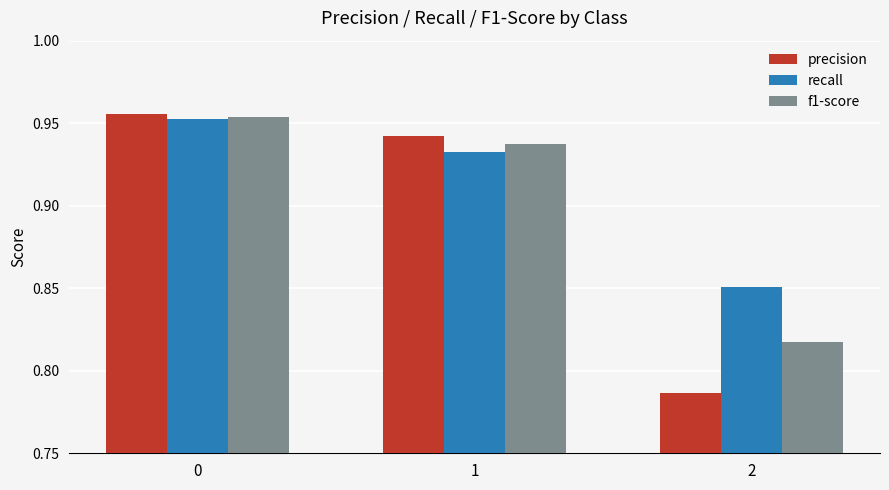

Rank the categories by f1-score value from lowest to highest.

2, 1, 0